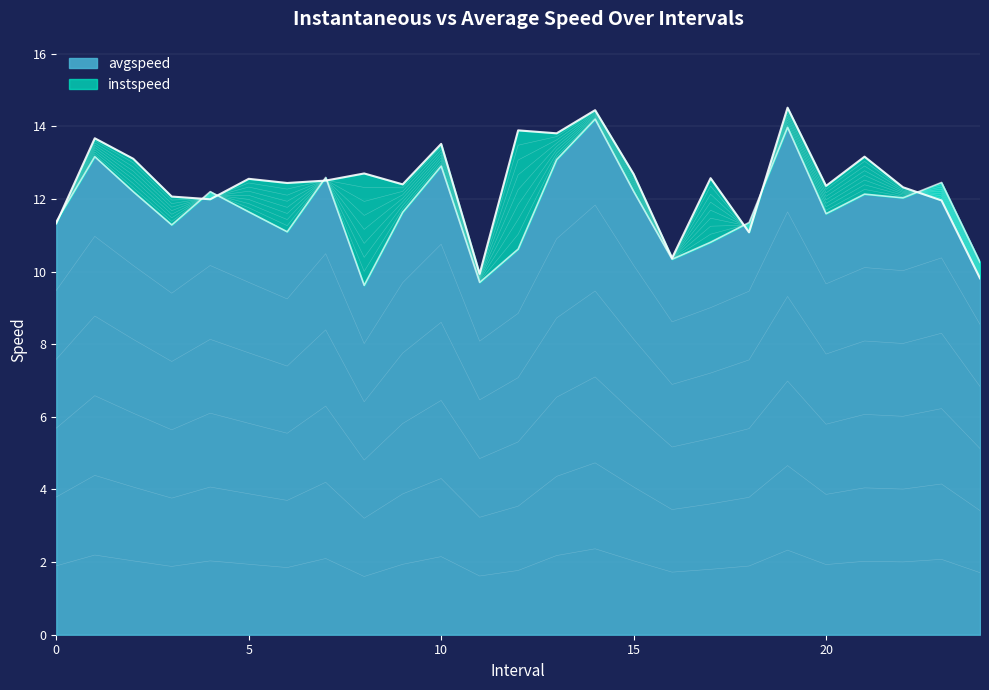

At which label does instspeed reach its peak?

19.0